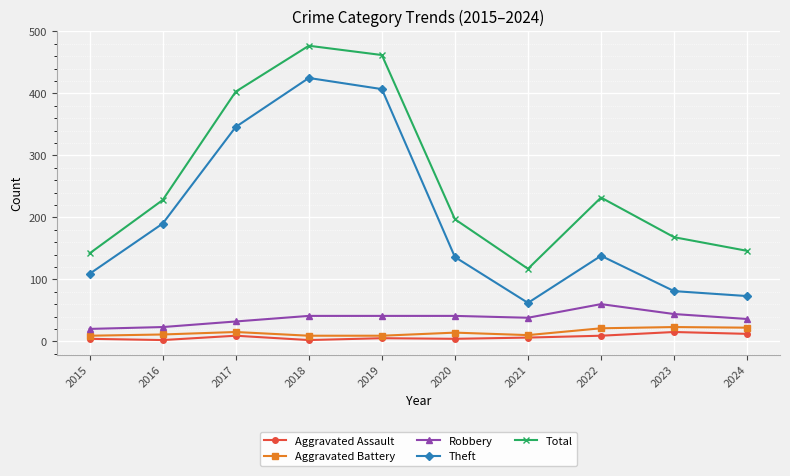

How many data points does each series have?

10